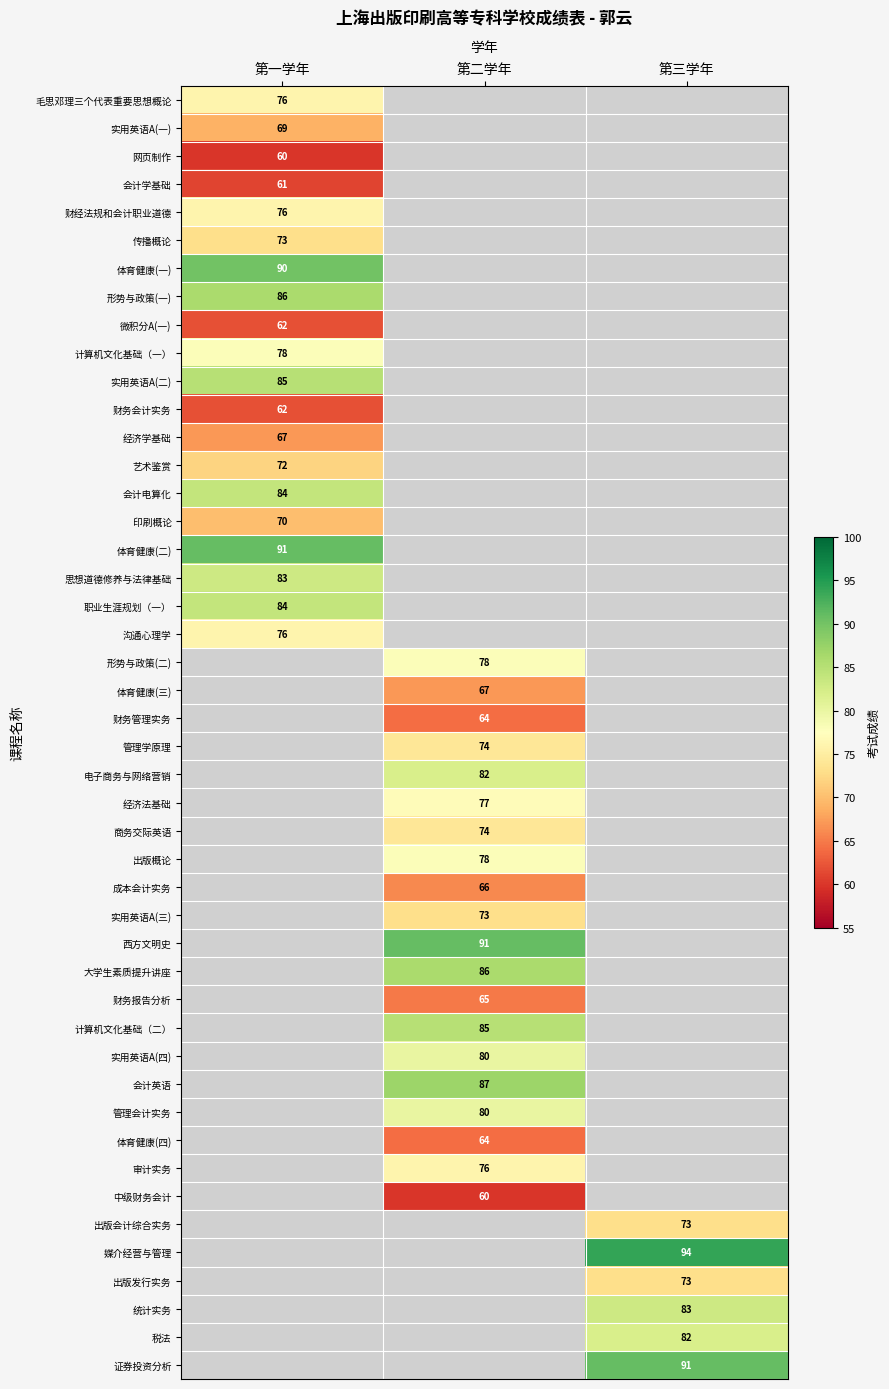

Which series has the widest spread of values?

第一学年